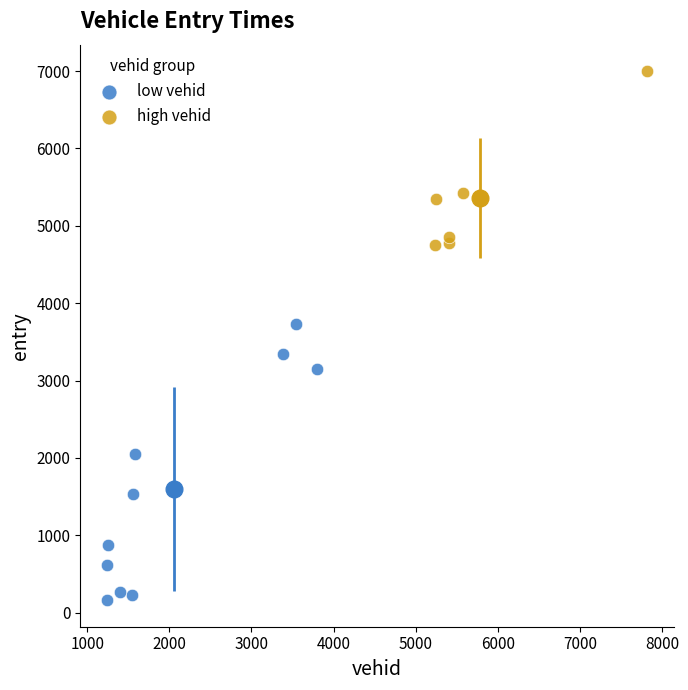

Which series reaches the minimum Y coordinate?

low vehid